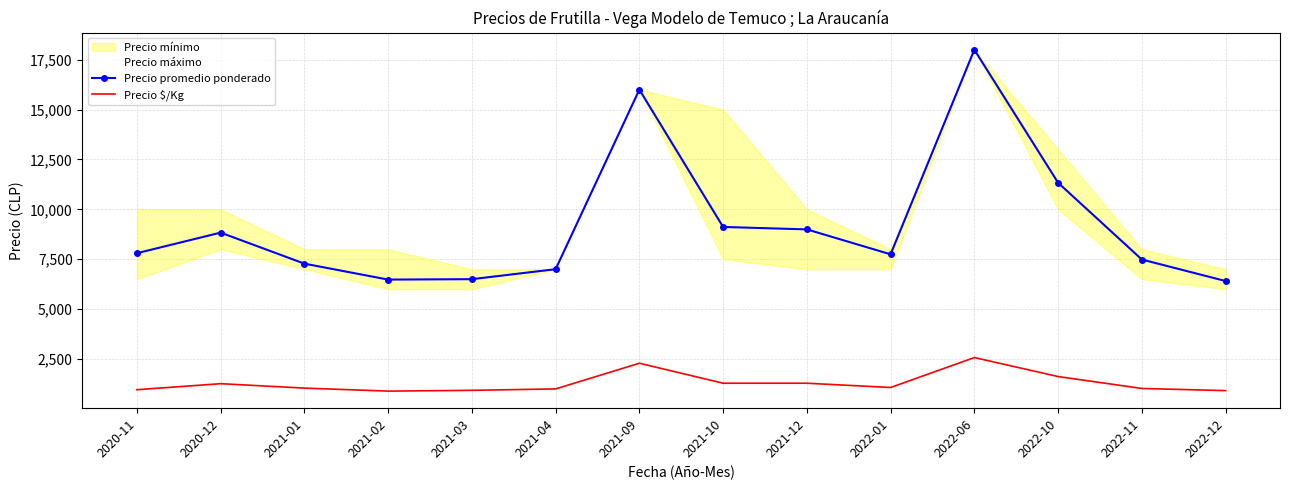

Which series has the largest total across all categories?

Precio promedio ponderado